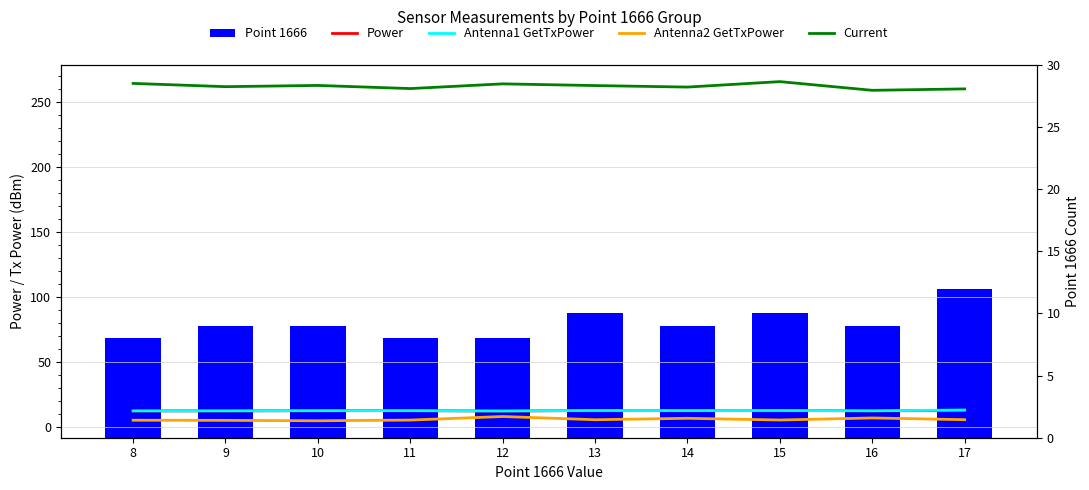

Rank the categories by Antenna2 GetTxPower value from lowest to highest.

10, 9, 8, 11, 15, 13, 17, 14, 16, 12